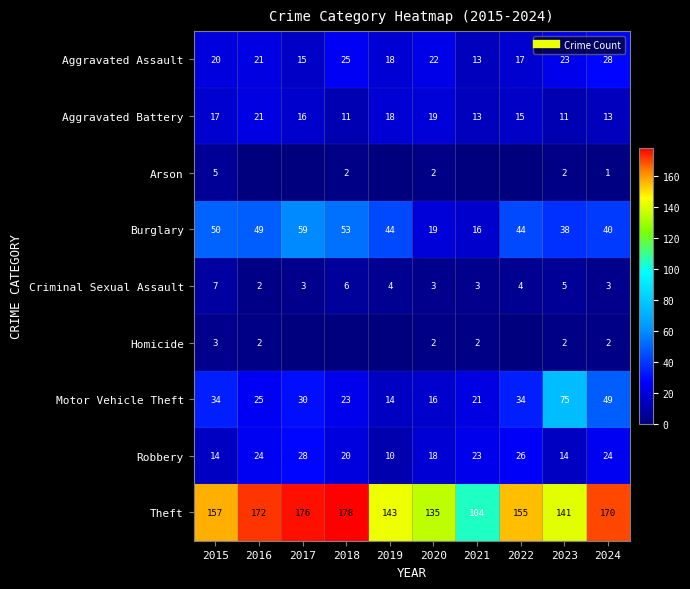

Count the number of data series in this chart.

9